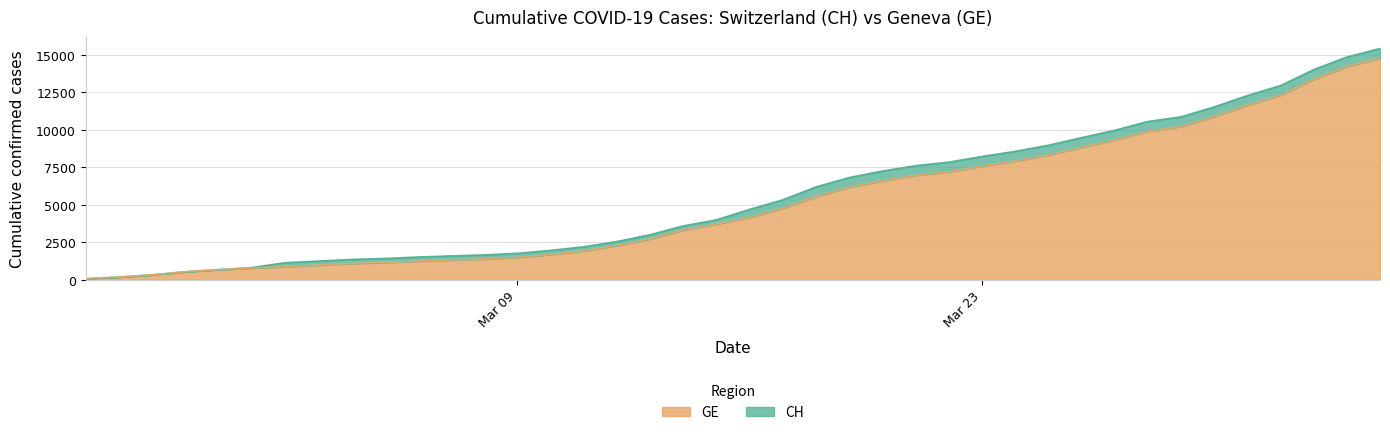

What is the label of the 20th point from the right?

2020-03-16